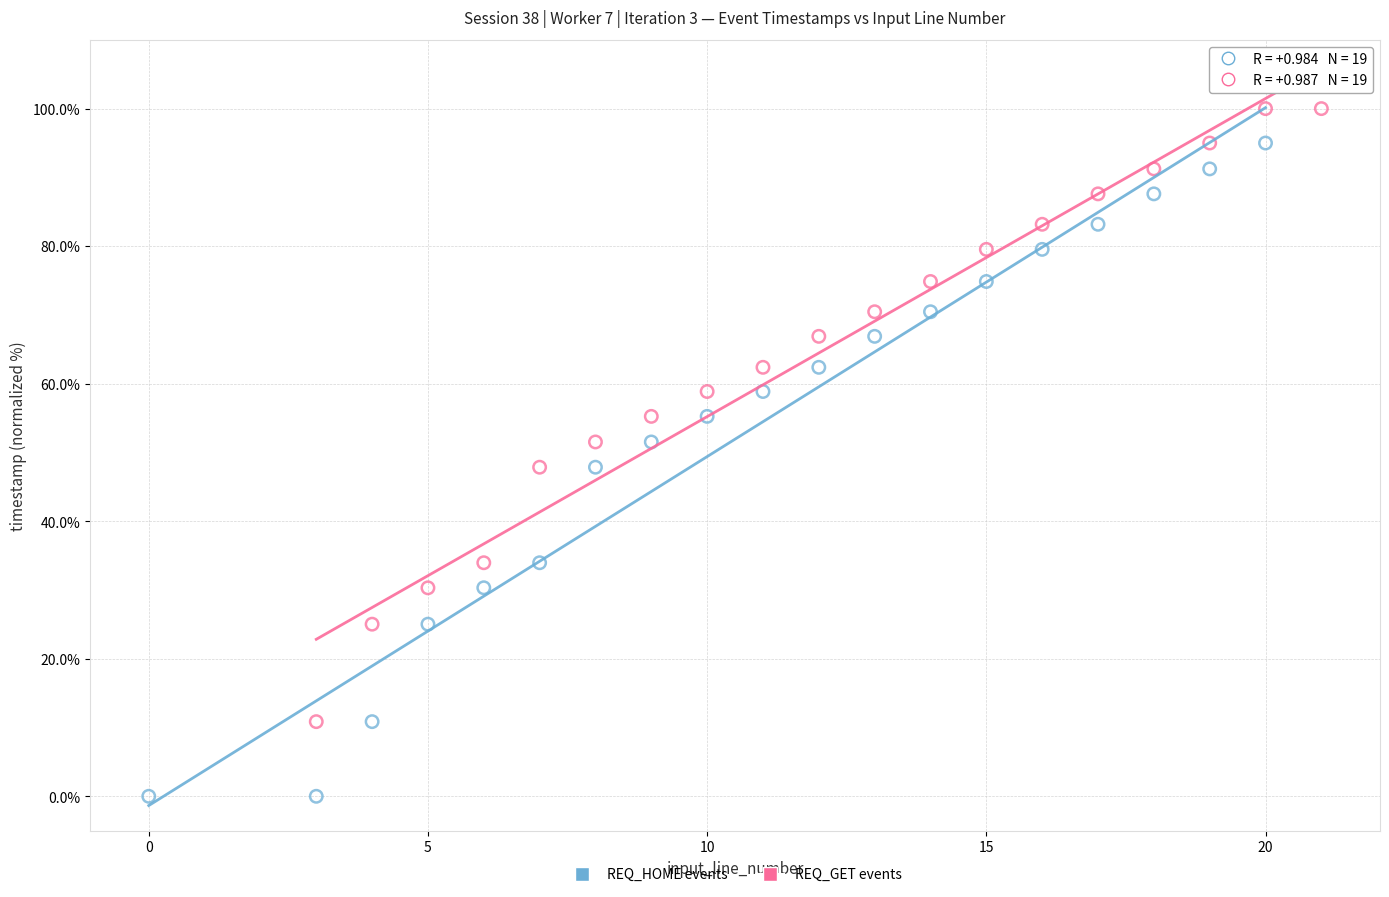

Which series contains the highest Y value?

REQ_GET events